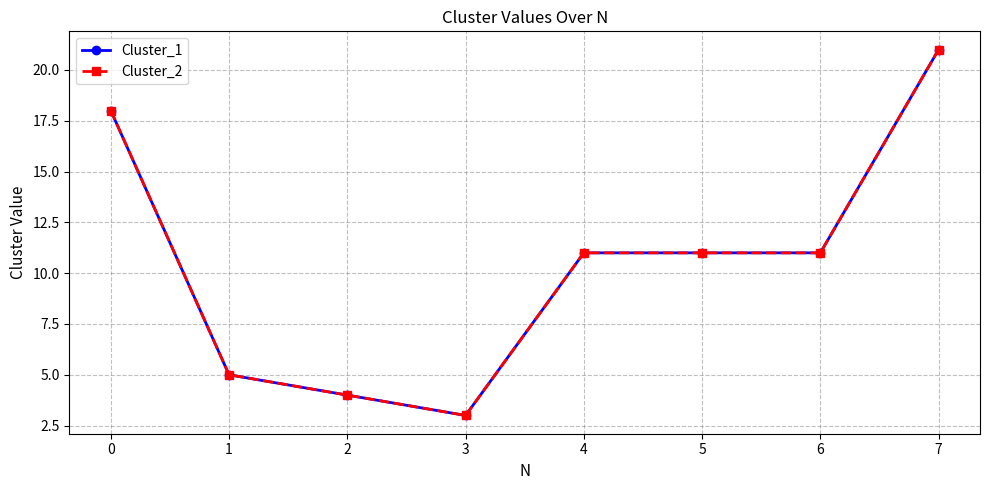

How many lines are shown in the chart?

2